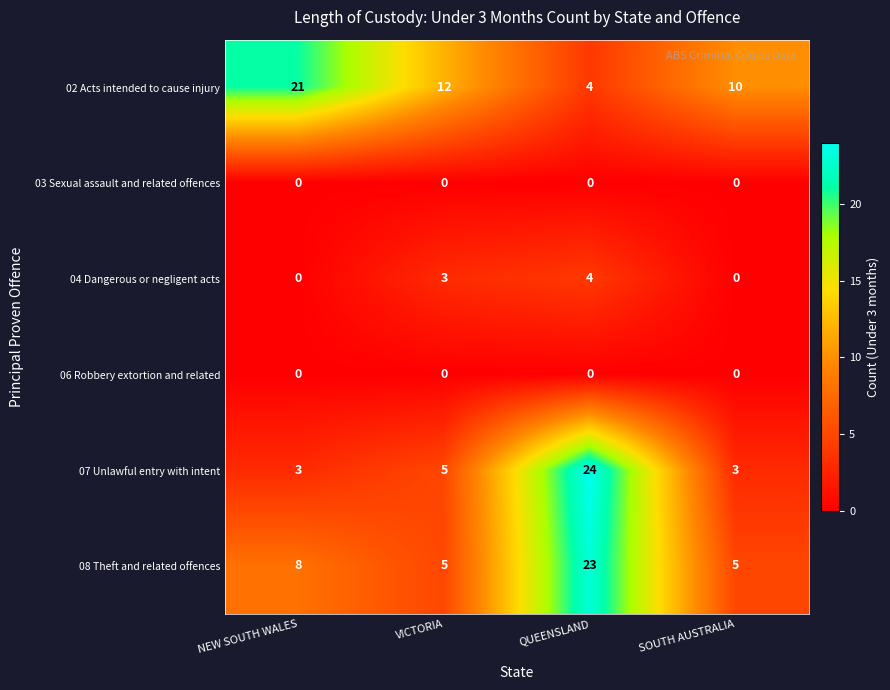

What is the highest value of the 08 Theft and related offences series?

23